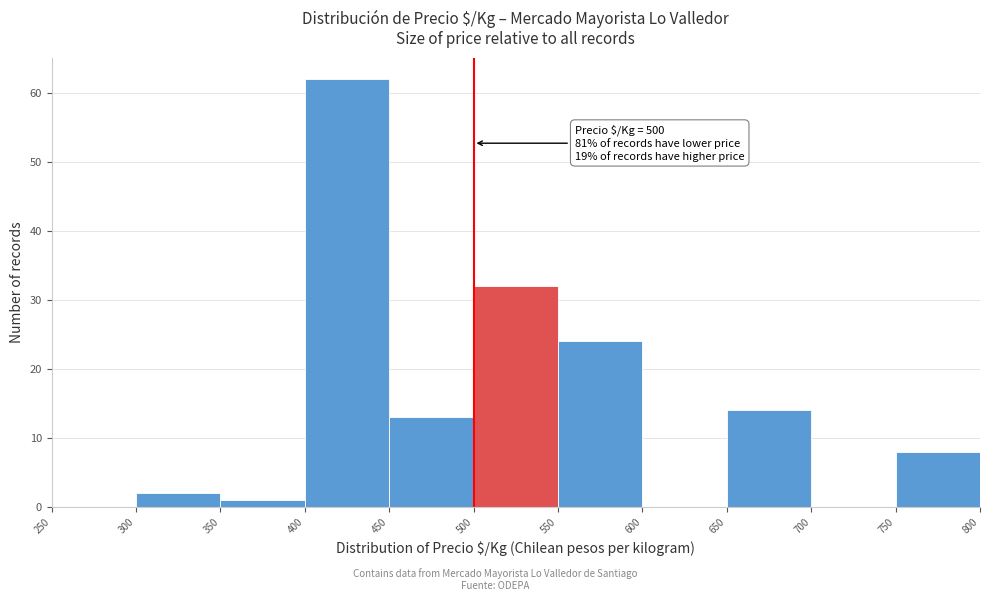

Which range on the x-axis has the tallest bar?

400 to 450